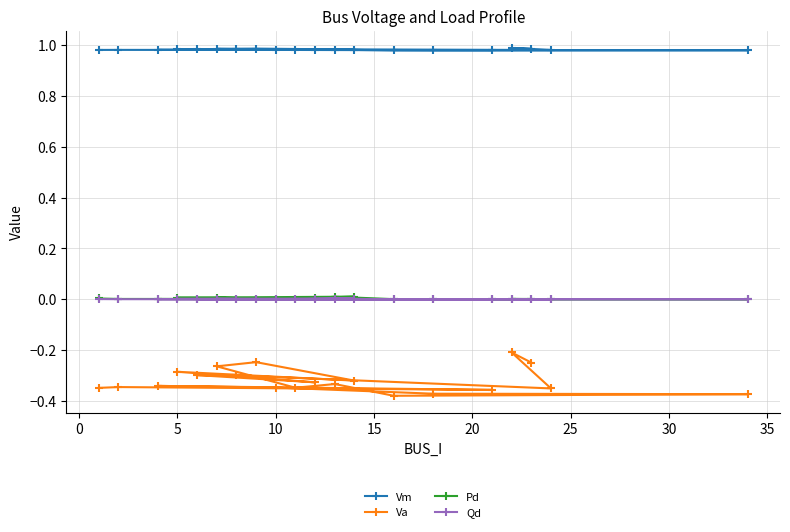

Which series has the largest range (max minus min)?

Va